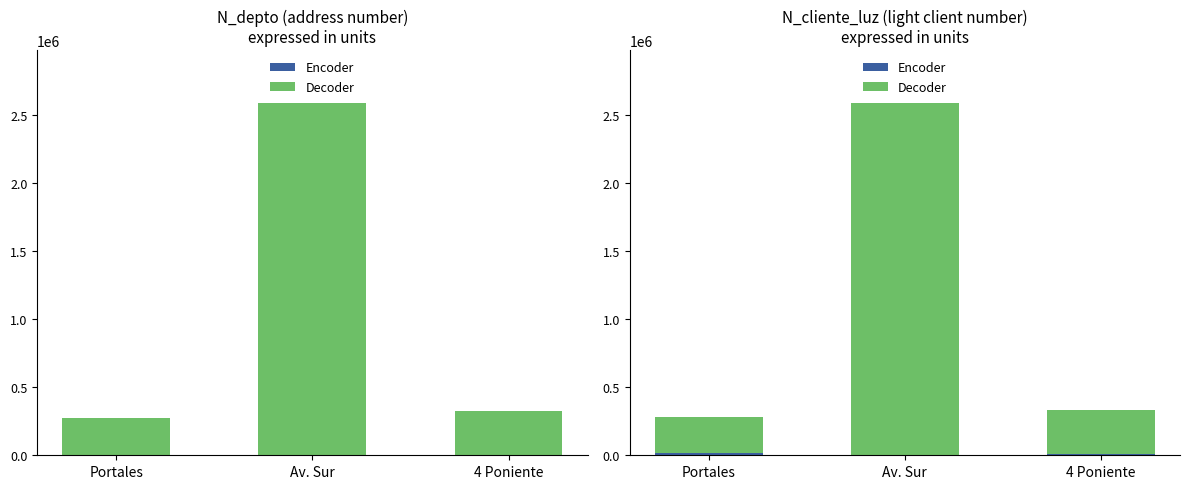

Reading left to right, what are all the values shown in this chart?

Encoder: Portales=15036	Av. Sur=1234	4 Poniente=5874
Decoder: Portales=268734	Av. Sur=2586314	4 Poniente=324732